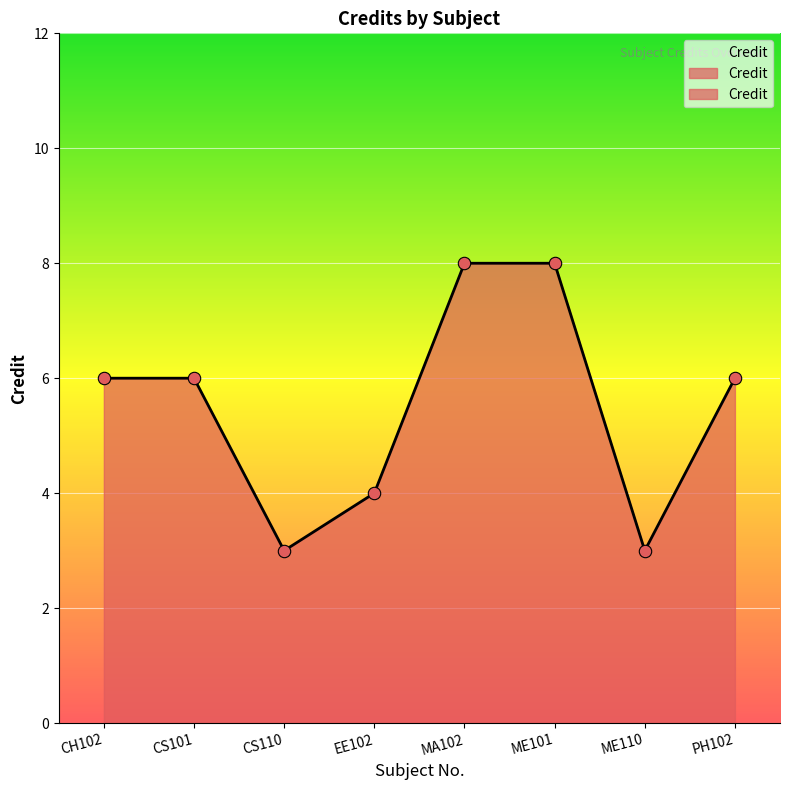

What is the ratio of the value at MA102 to the value at EE102?

2.0